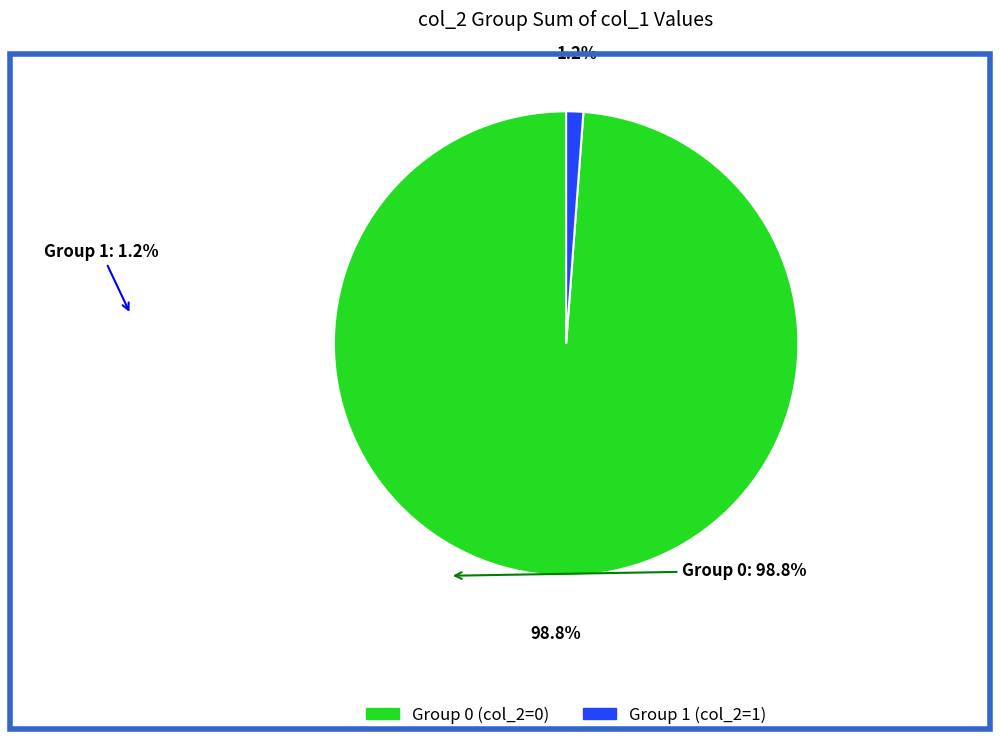

How many segments does this pie chart have?

2